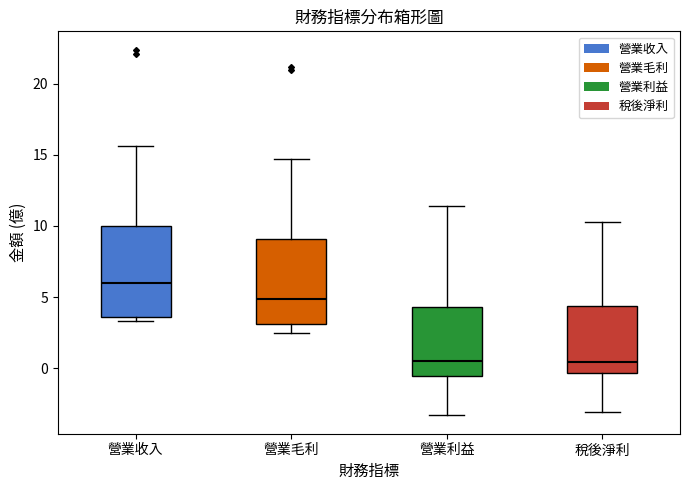

Reading left to right, read every box against the y-axis: the position of its median line, the range the box covers, and the ends of its whiskers. The values are not printed on the chart, so give them approximately, as read against the axis.

營業收入: median 6.0, box 3.5 to 10.0, whiskers 3.5 (just below the box's lower edge) to 15.5
營業毛利: median 5.0, box 3.0 to 9.0, whiskers 2.5 to 14.5
營業利益: median 0.5, box -0.5 to 4.5, whiskers -3.5 to 11.5
稅後淨利: median 0.5, box -0.5 to 4.5, whiskers -3.0 to 10.5